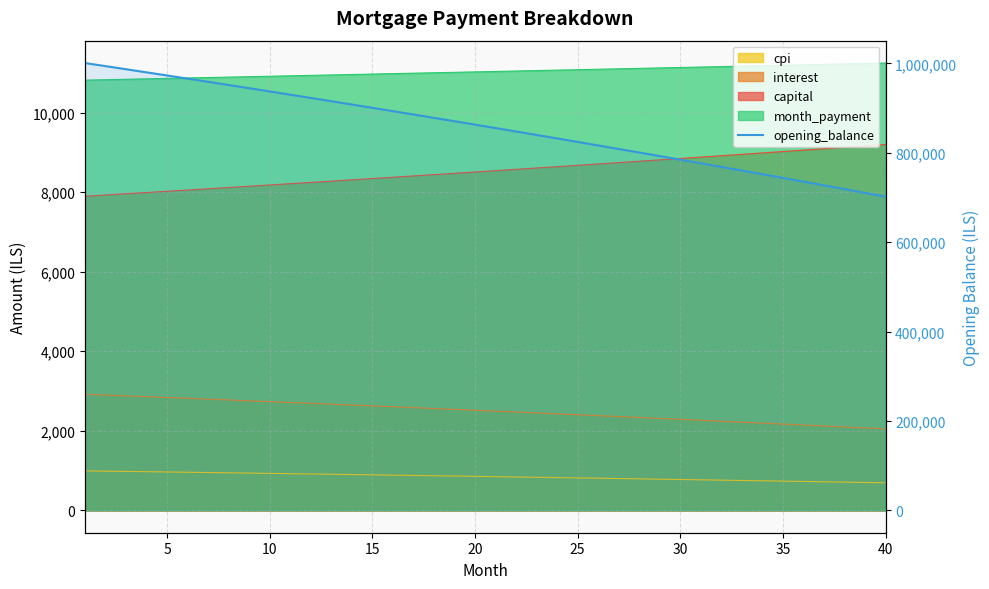

The value at 30 is 1374958.5. True or false?

False